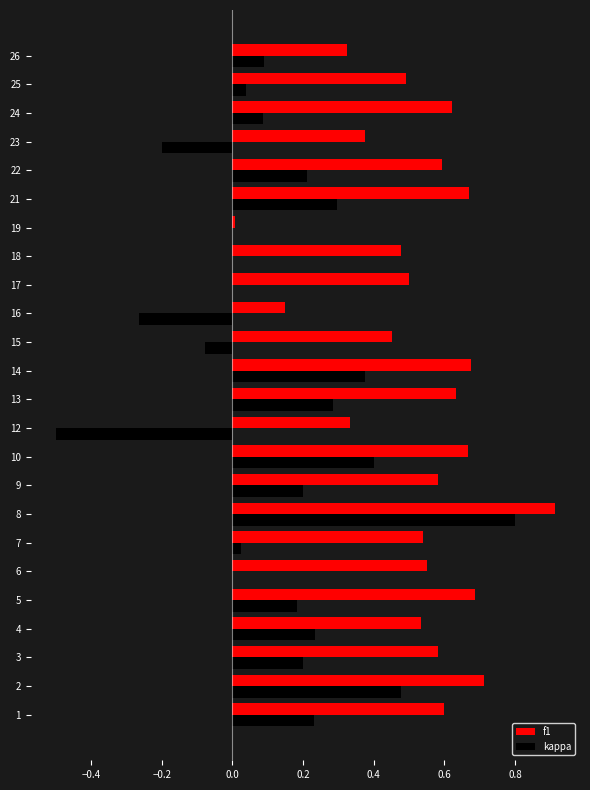

At which category does the chart reach its peak across all series?

8